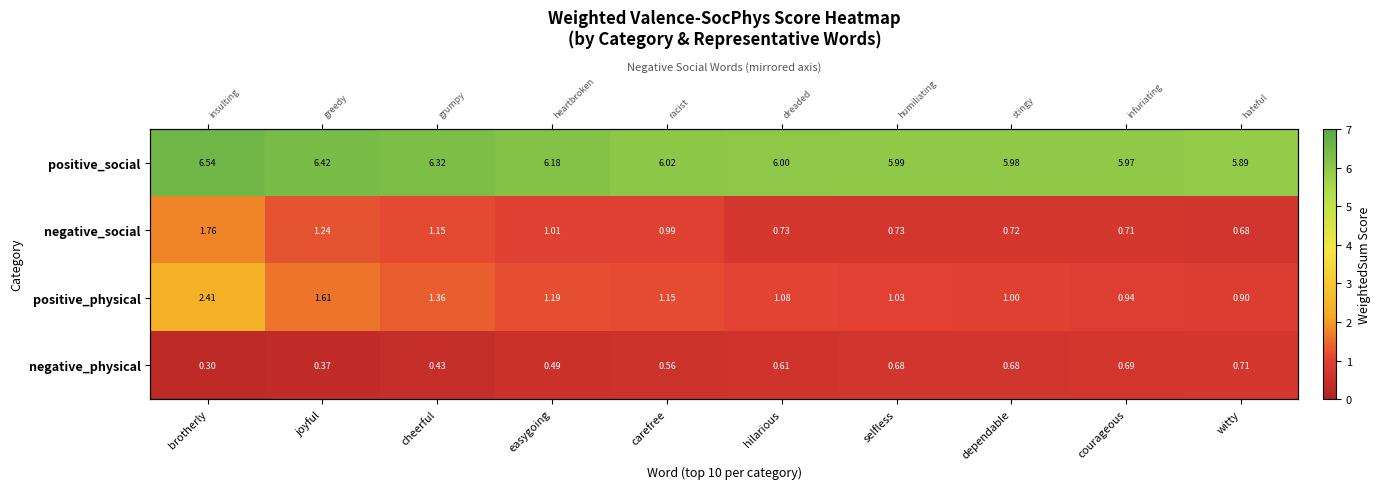

Which category has the lowest value in the positive_social series?

witty